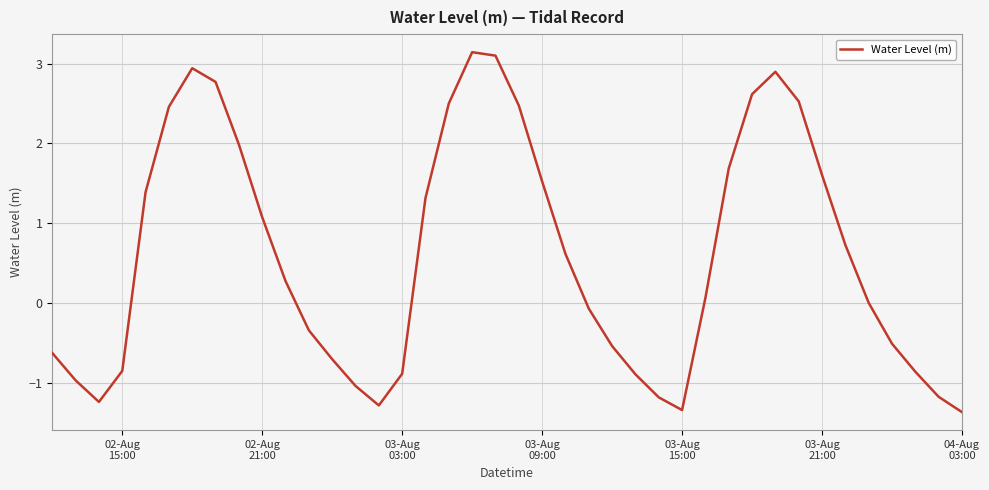

What is the difference between the maximum and minimum values?

4.5